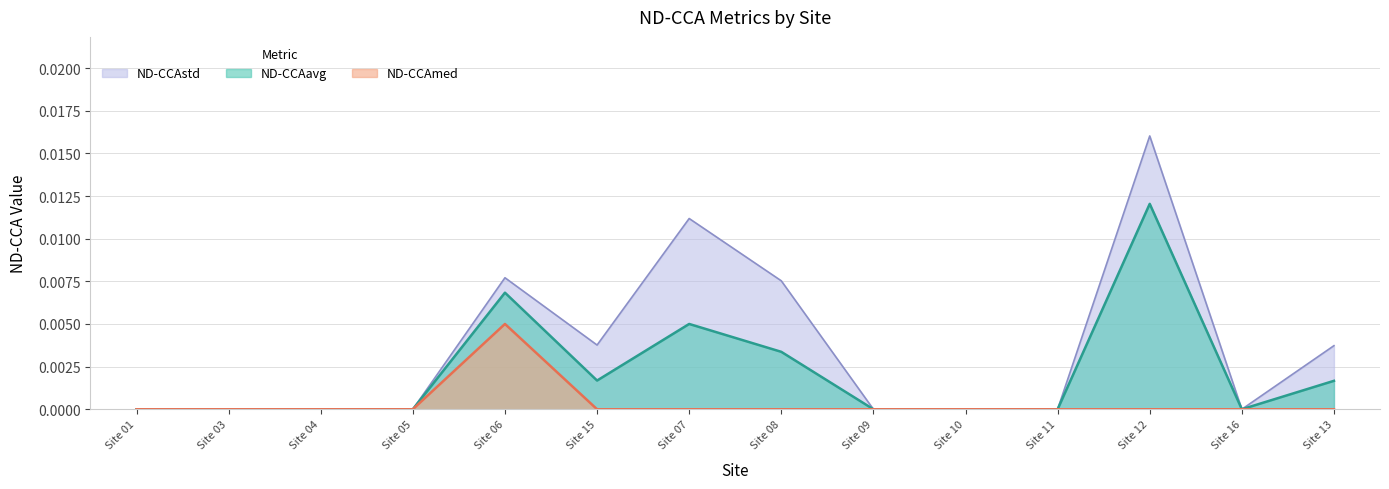

True or false: ND-CCAavg has a value of 0.0 at Site 11.

True